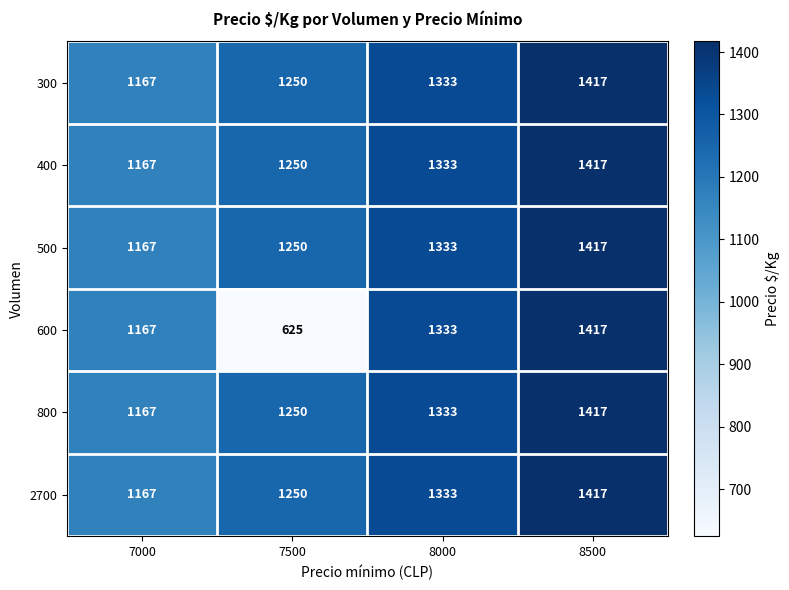

At which category is the sum across all series the highest?

8500